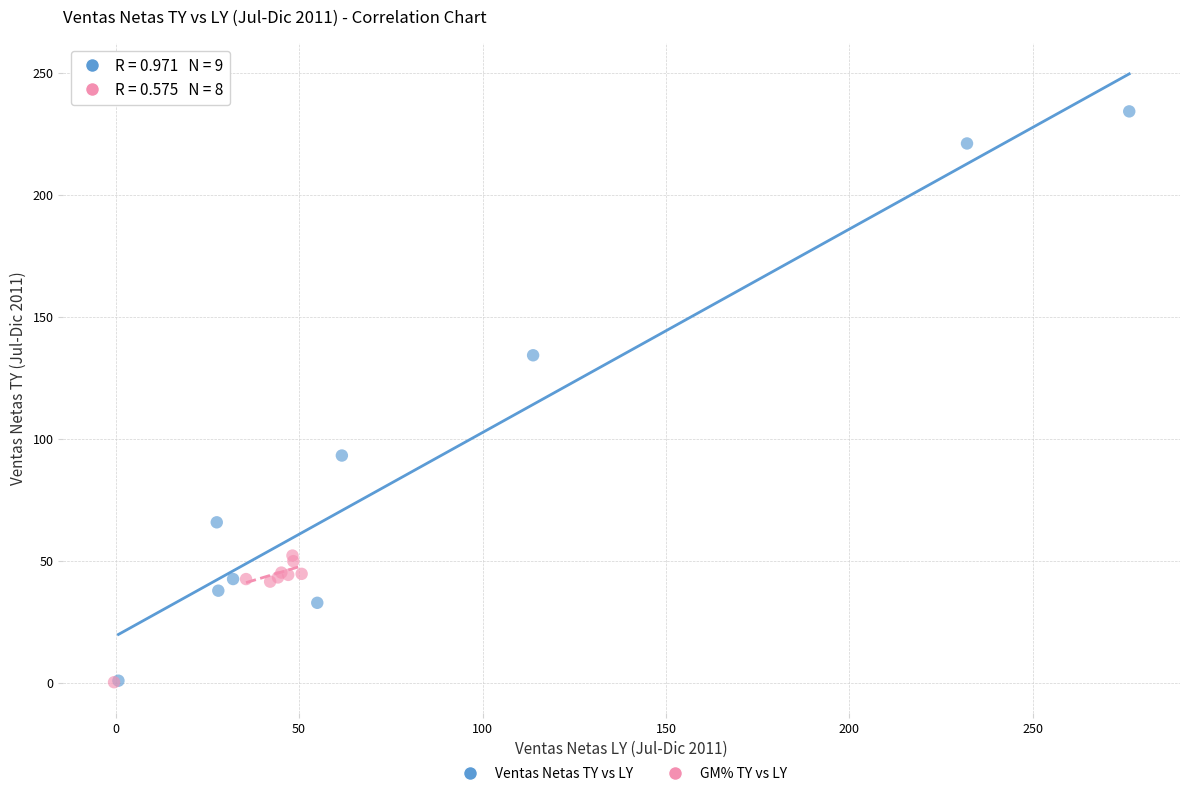

Which series reaches the maximum Y coordinate?

Ventas Netas TY vs LY